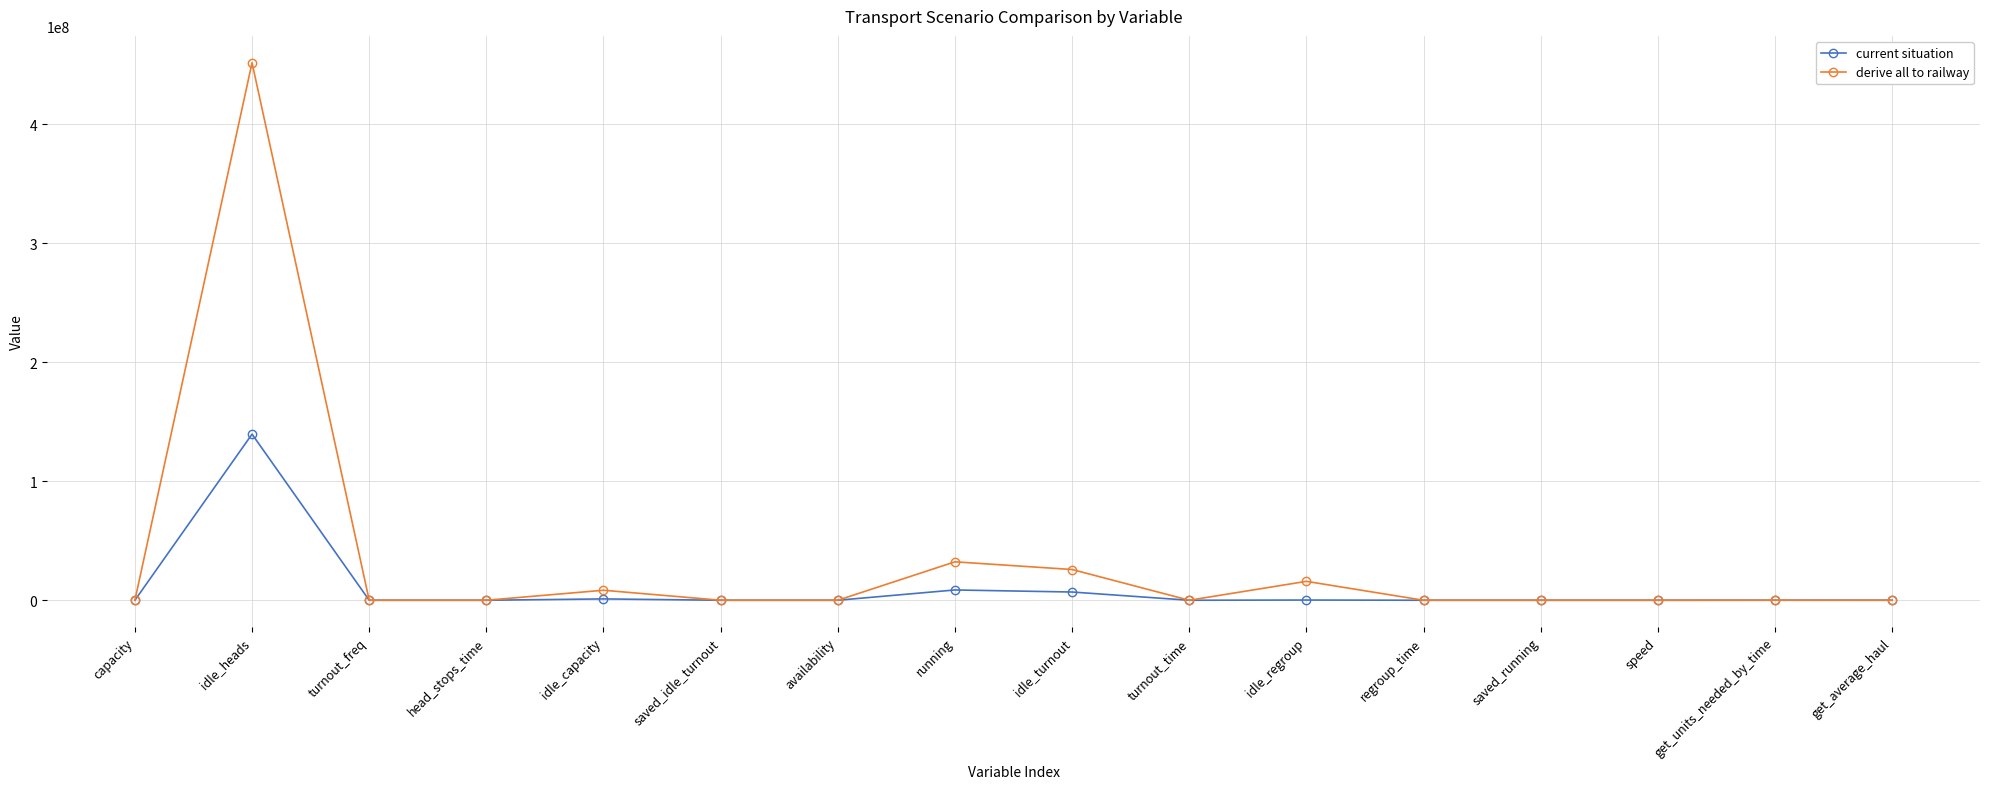

What is the label of the 16th point from the right?

capacity